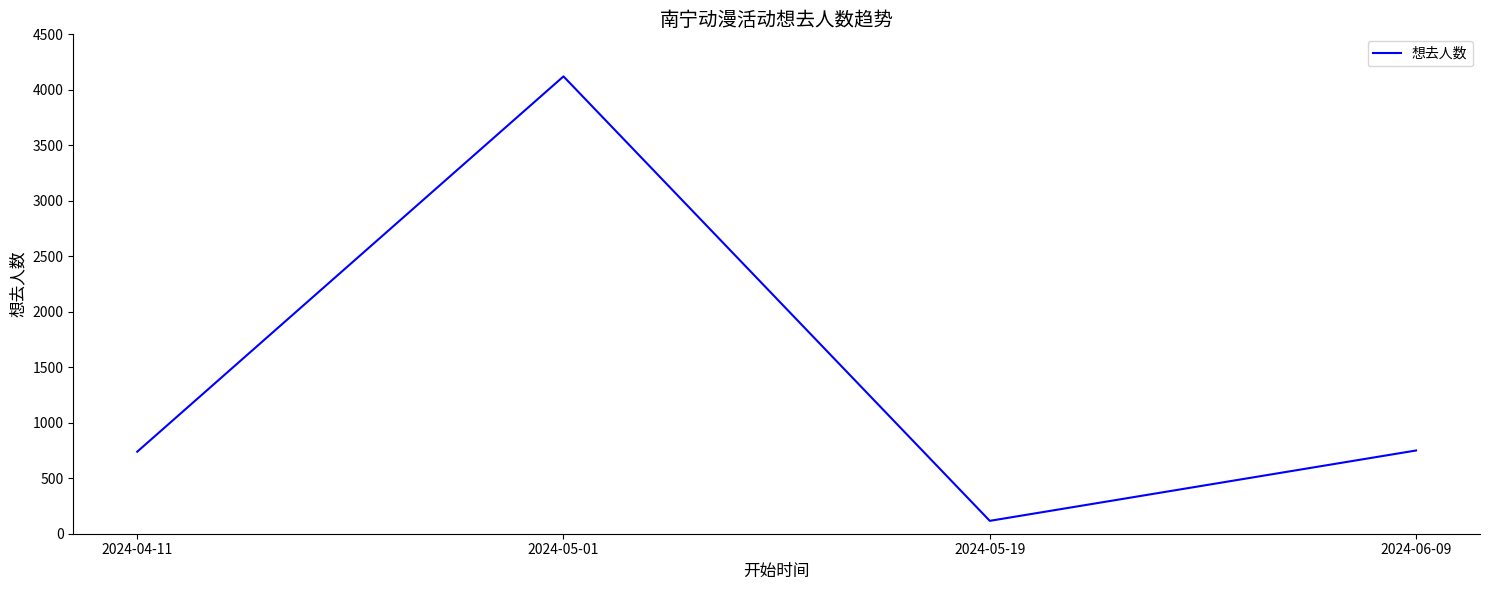

What is the sum of the values at 2024-06-09 and 2024-04-11?

1489